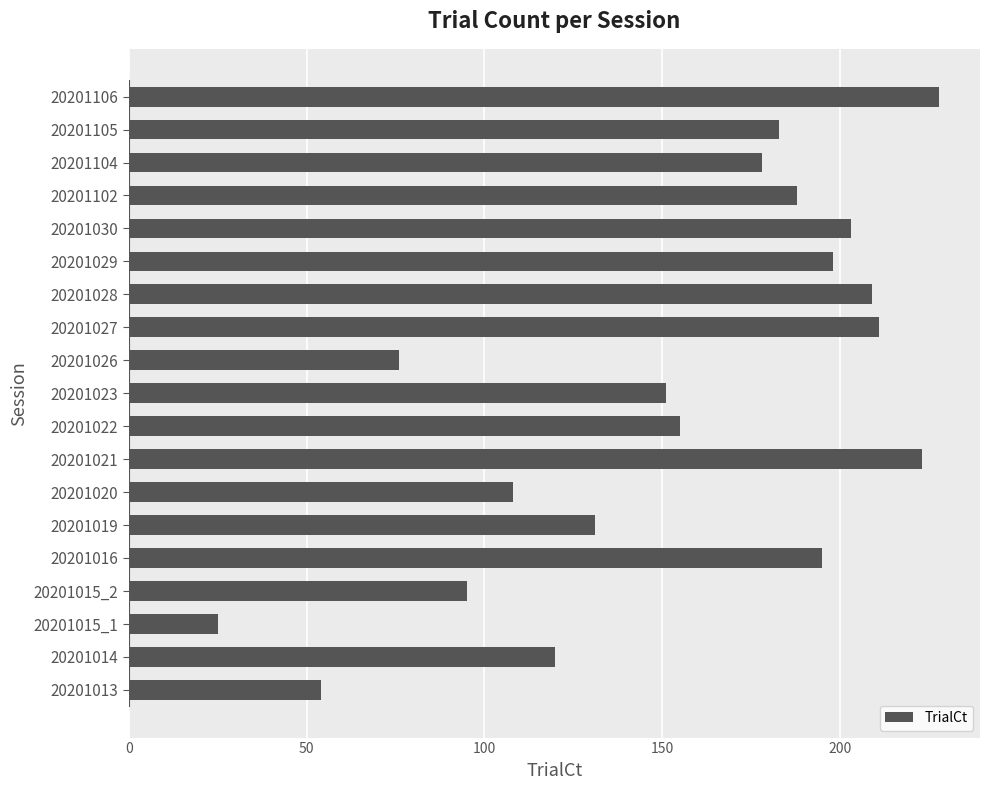

Rank the categories by value from highest to lowest.

20201106, 20201021, 20201027, 20201028, 20201030, 20201029, 20201016, 20201102, 20201105, 20201104, 20201022, 20201023, 20201019, 20201014, 20201020, 20201015_2, 20201026, 20201013, 20201015_1